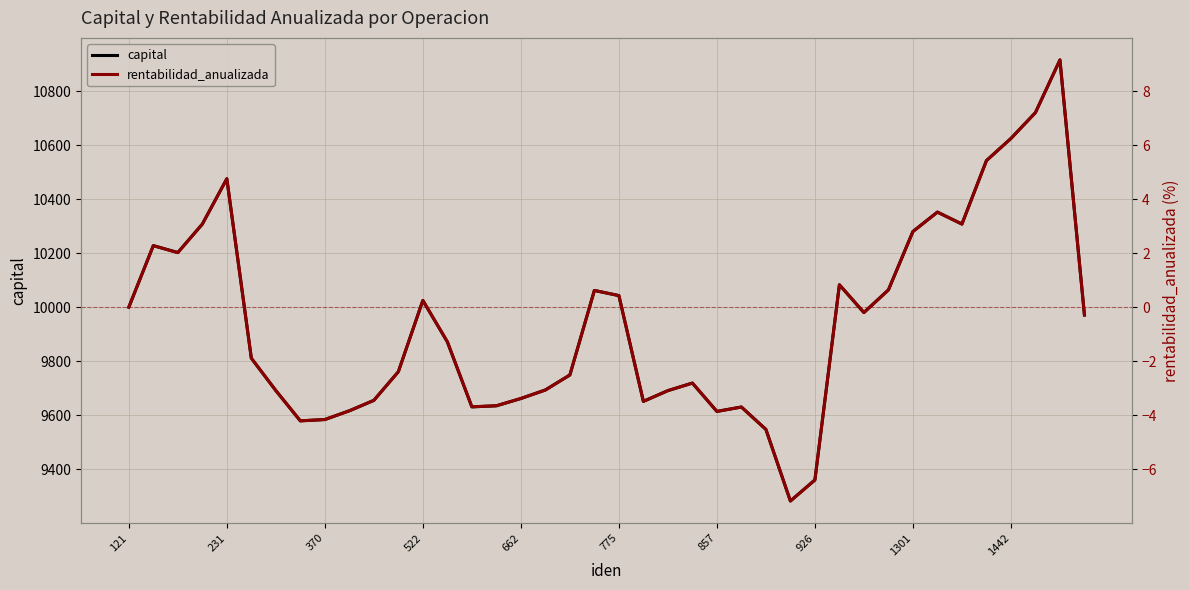

The capital series shows 10042.9 at 775. True or false?

True